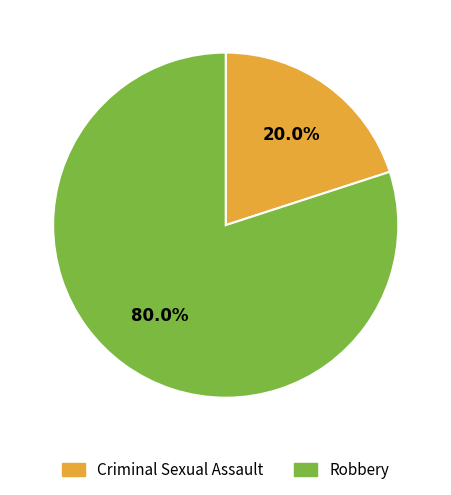

How many segments does this pie chart have?

2